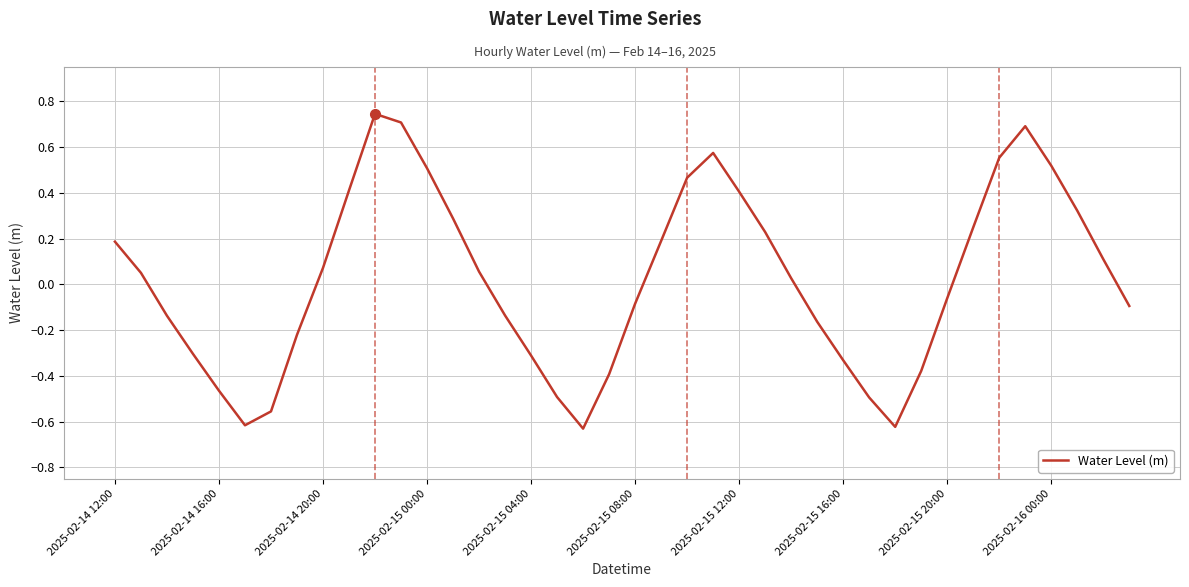

How many series are shown in this chart?

1